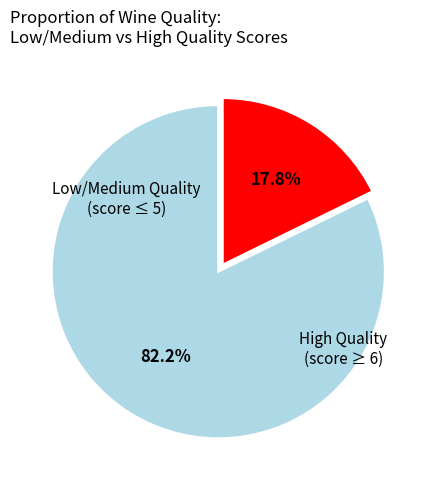

To the nearest percent, what is the difference between the largest and smallest slice percentages?

64%